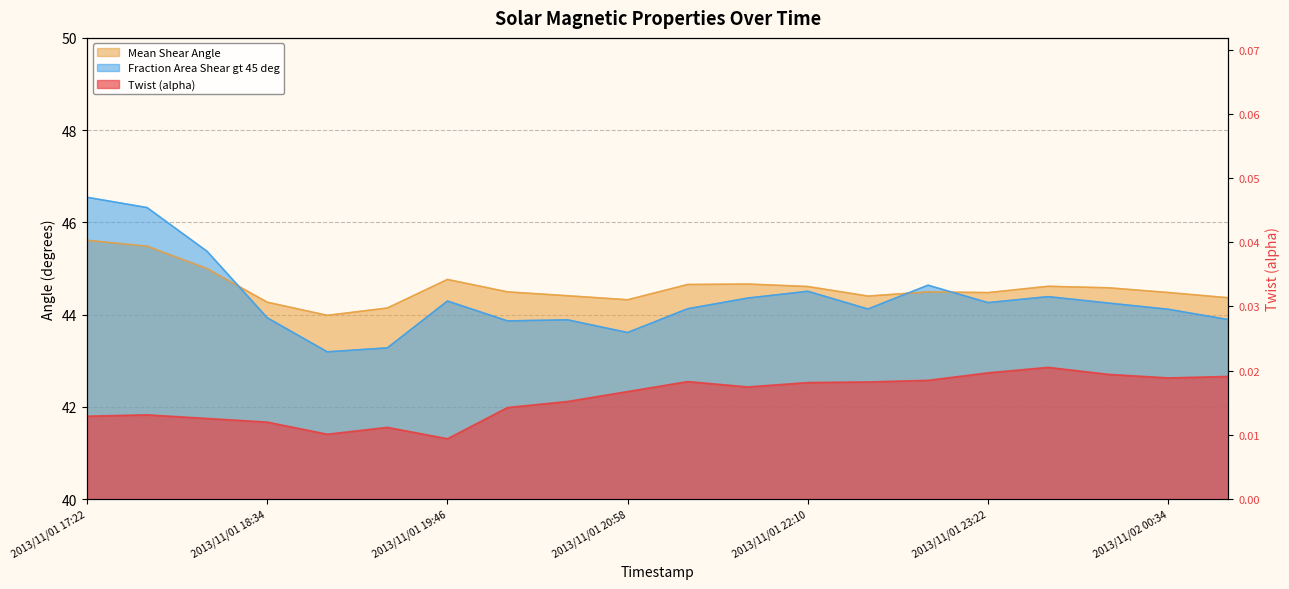

What is the difference between the highest and lowest values at 2013/11/01 19:46?

44.8